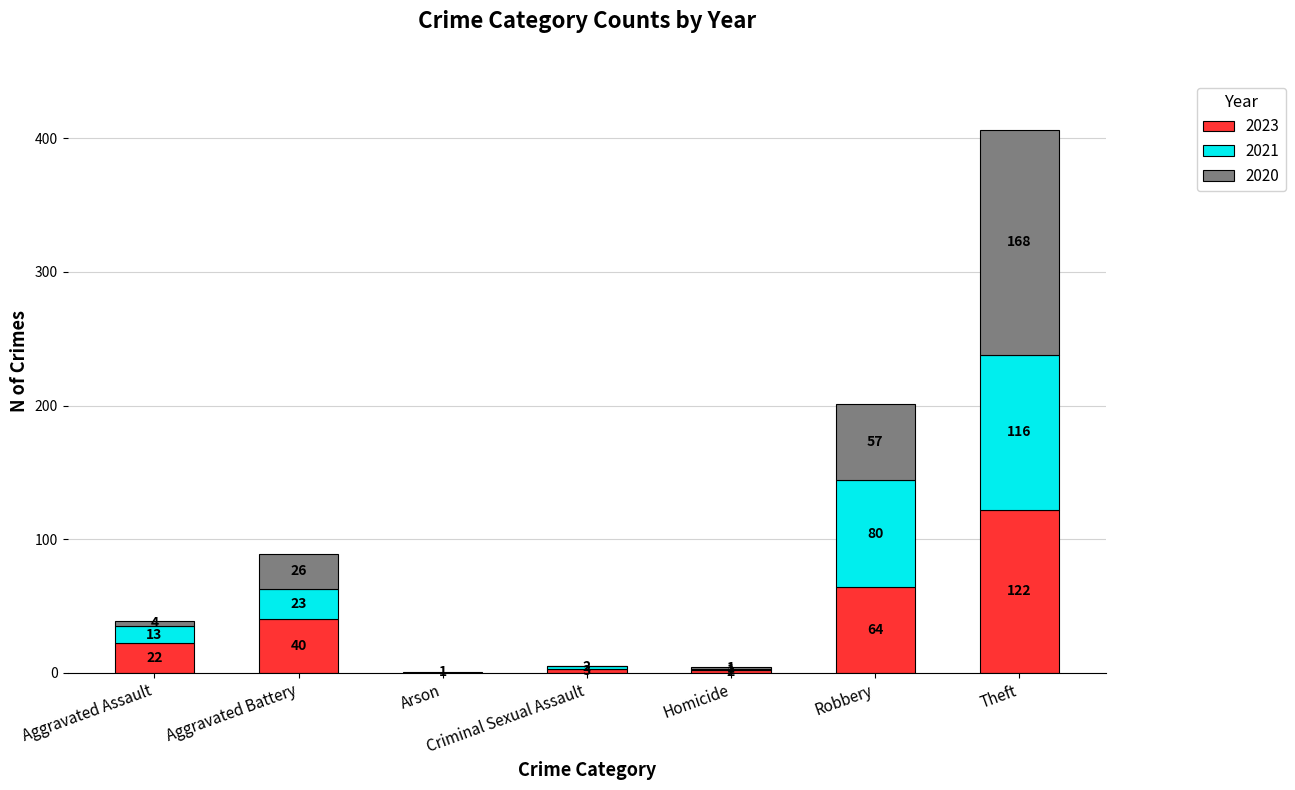

Does the chart contain stacked bars?

Yes